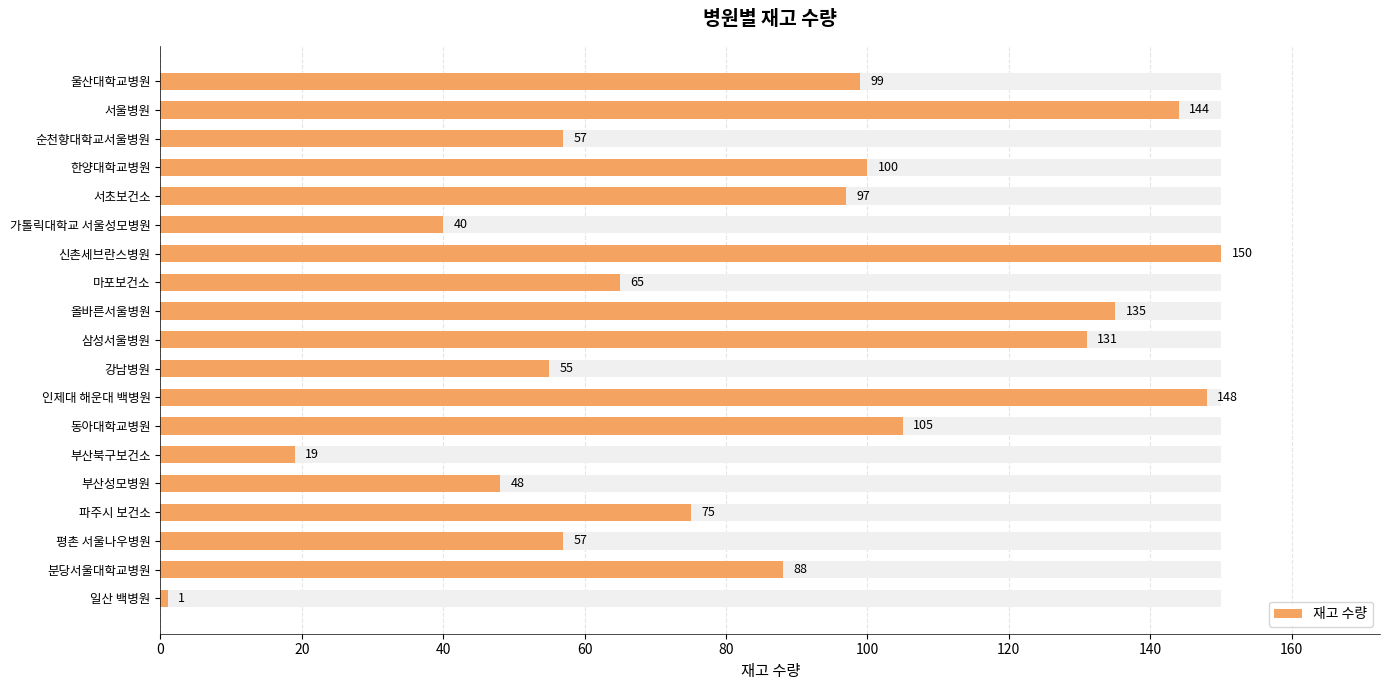

True or false: the data shows 19 at 100.

True